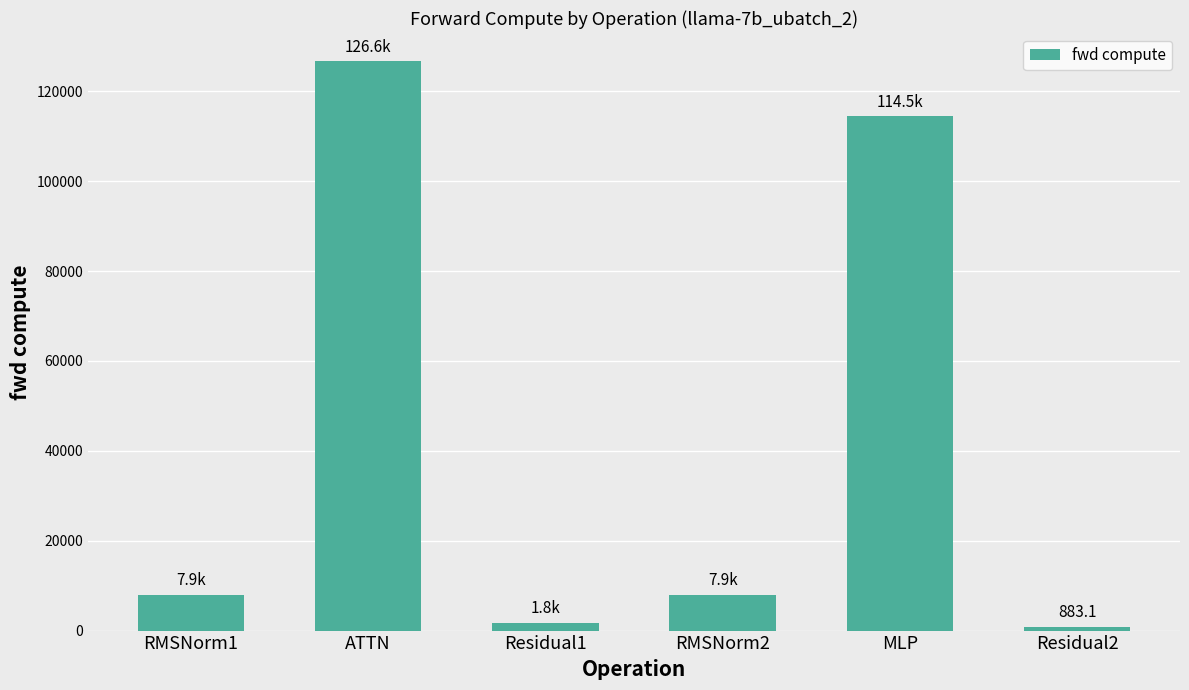

What is the change in value from Residual1 to Residual2?

-883.1